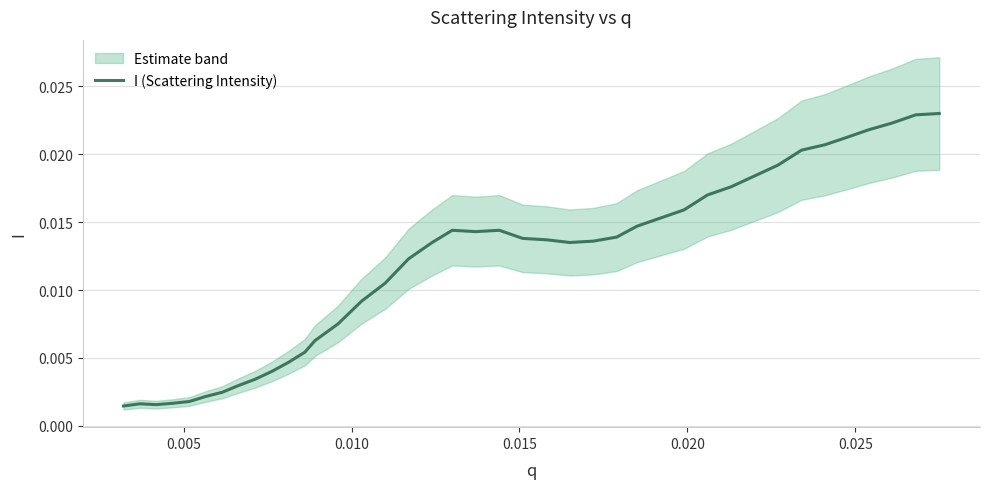

Does the chart have visible grid lines?

Yes